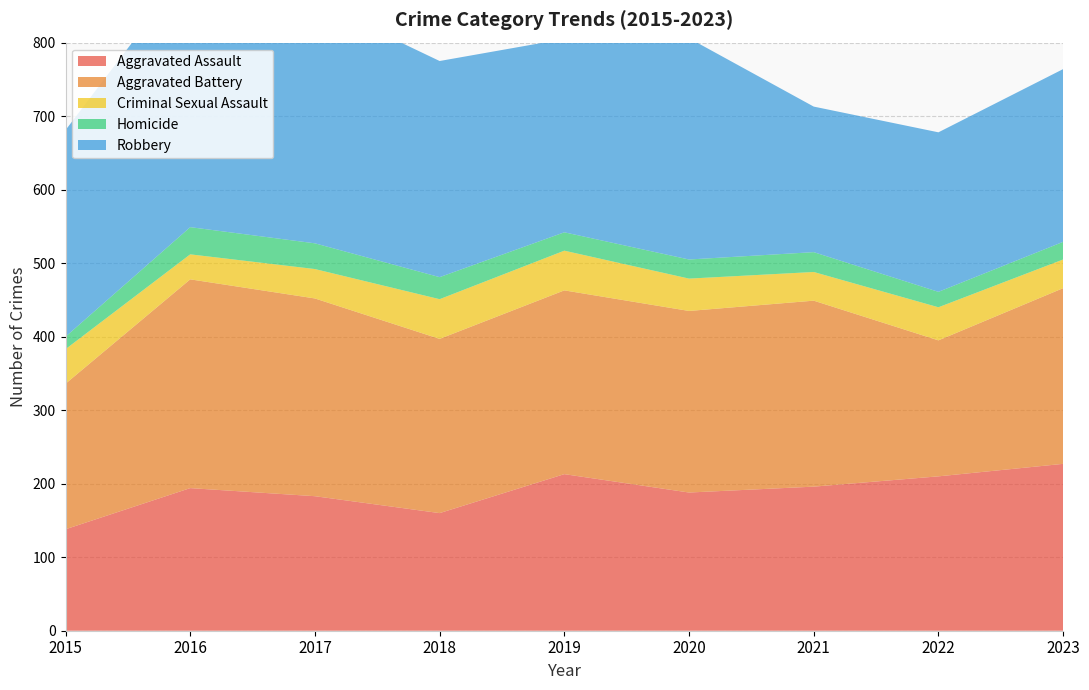

Reading left to right, transcribe all the data shown in this chart.

Aggravated Assault: 2015=138	2016=194	2017=183	2018=160	2019=213	2020=188	2021=196	2022=210	2023=227
Aggravated Battery: 2015=198	2016=284	2017=269	2018=237	2019=250	2020=247	2021=253	2022=185	2023=239
Criminal Sexual Assault: 2015=47	2016=34	2017=40	2018=54	2019=54	2020=44	2021=39	2022=45	2023=39
Homicide: 2015=17	2016=37	2017=35	2018=30	2019=25	2020=26	2021=27	2022=21	2023=24
Robbery: 2015=281	2016=355	2017=329	2018=294	2019=263	2020=301	2021=198	2022=217	2023=235